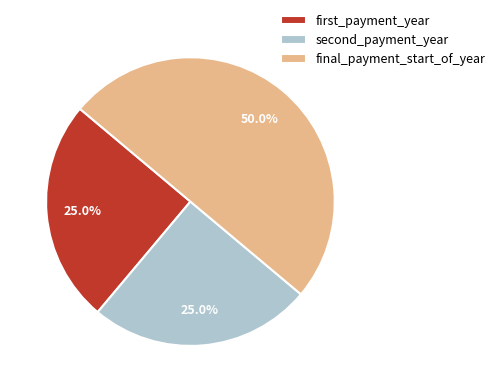

What is the largest slice in the pie chart?

final_payment_start_of_year